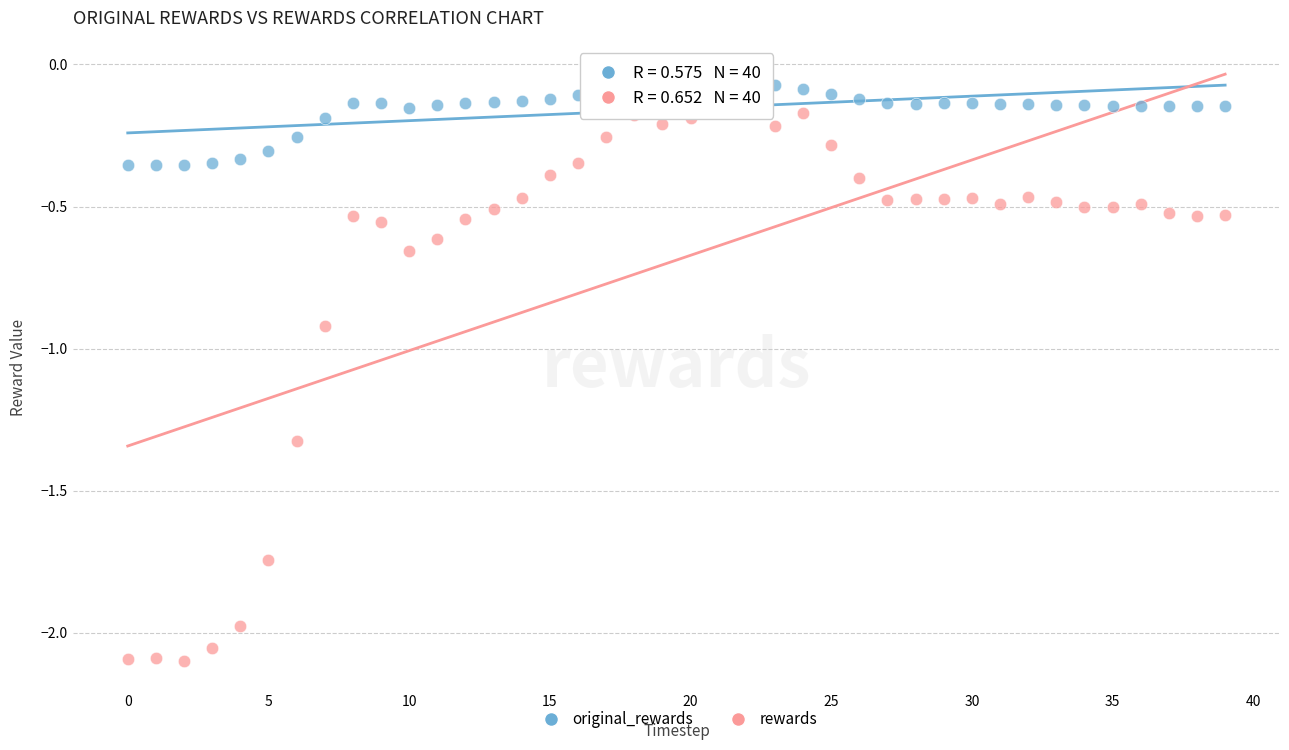

Which series reaches the minimum Y coordinate?

rewards